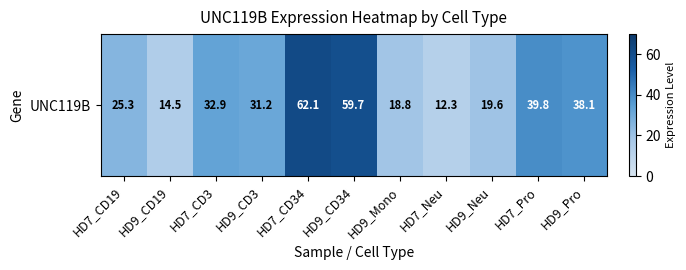

Reading left to right, list all the values displayed in this chart.

HD7_CD19=25.3	HD9_CD19=14.5	HD7_CD3=32.9	HD9_CD3=31.2	HD7_CD34=62.1	HD9_CD34=59.7	HD9_Mono=18.8	HD7_Neu=12.3	HD9_Neu=19.6	HD7_Pro=39.8	HD9_Pro=38.1